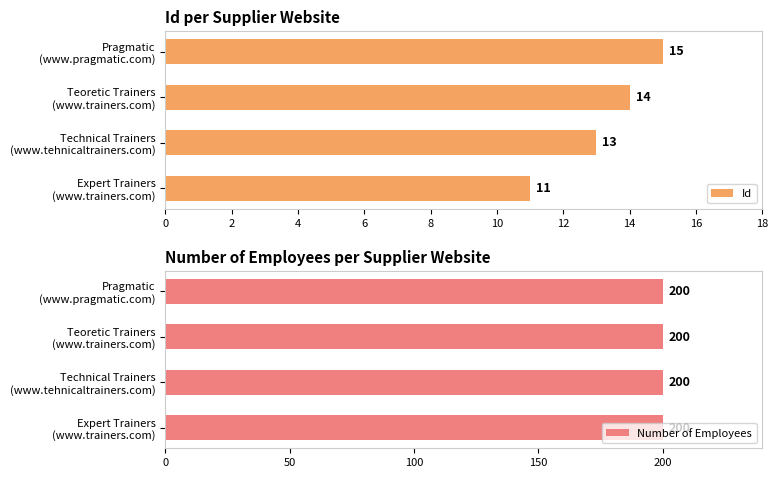

What is the highest value of the Id series?

15